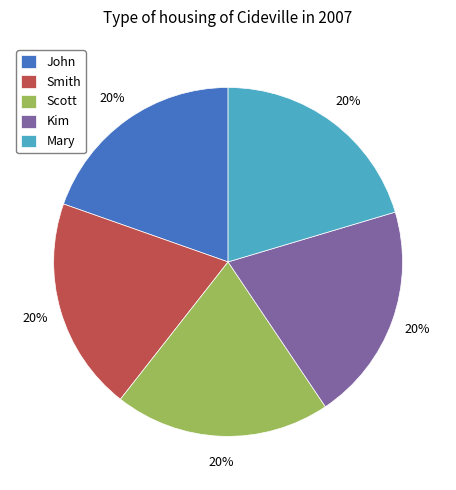

How many slices are in this pie chart?

5